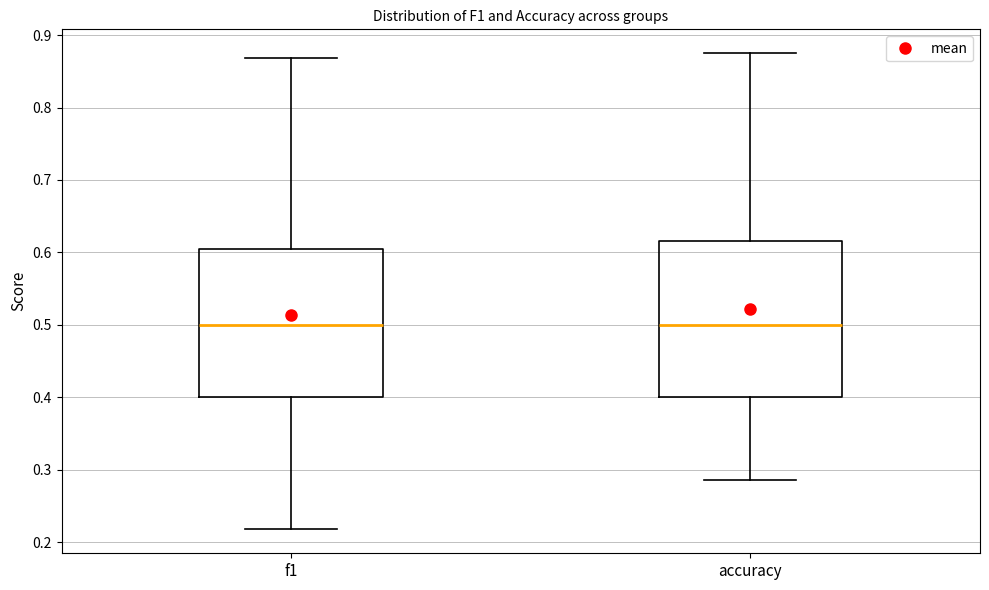

Reading left to right, transcribe this box plot: for each box, give where its median line is, the range the box spans, and where its two whiskers end, as read against the y-axis. The values are not printed on the chart, so give them approximately, as read against the axis.

f1: median 0.50, box 0.40 to 0.61, whiskers 0.22 to 0.87
accuracy: median 0.50, box 0.40 to 0.62, whiskers 0.29 to 0.88